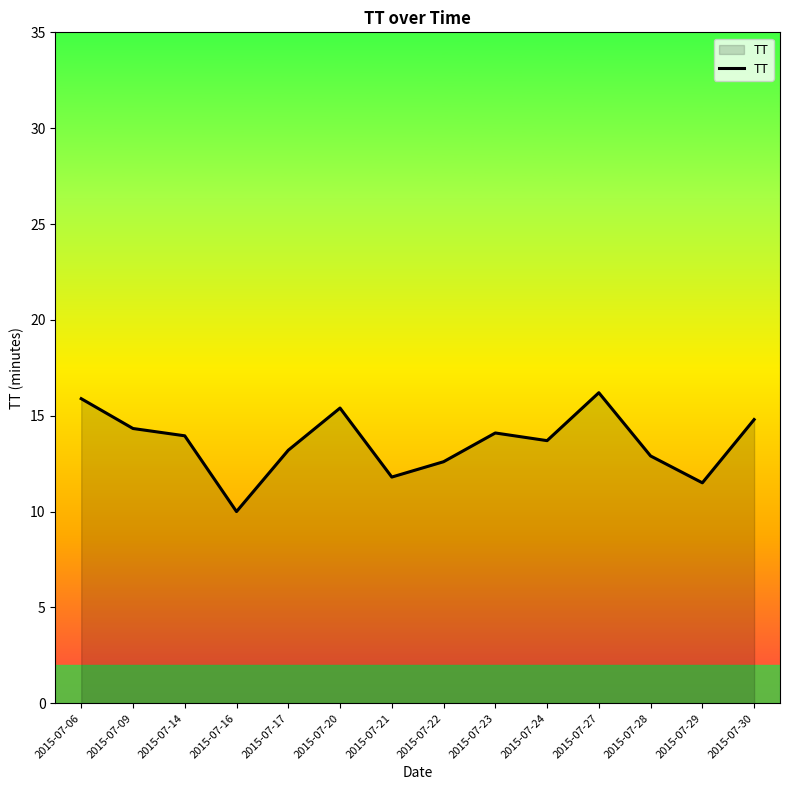

At which category does the data reach its first local valley?

2015-07-16